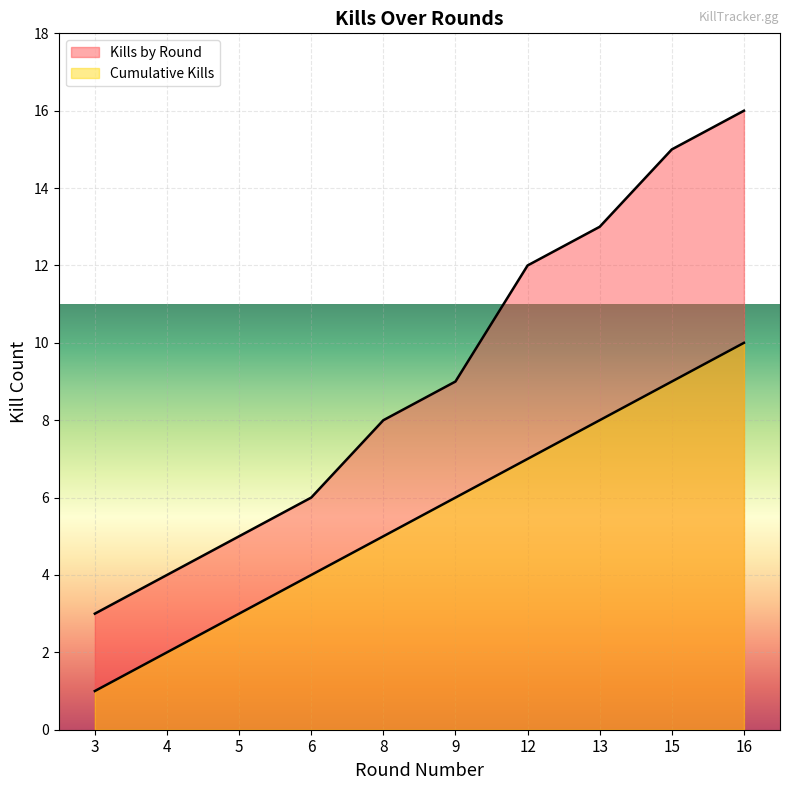

The value of Kills by Round at 5 is 3. True or false?

False